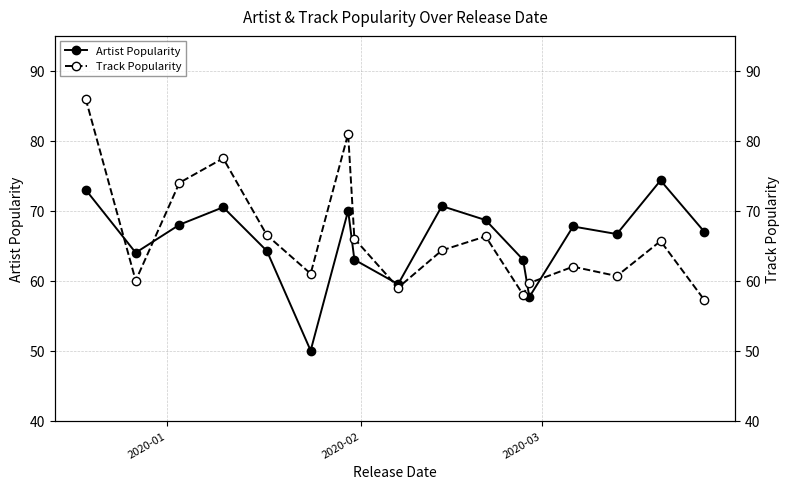

Reading left to right, what are all the values shown in this chart?

Artist Popularity: 73.0	64.0	68.0	70.5	64.2	50.0	70.0	63.0	59.5	70.7	68.7	63.0	57.7	67.8	66.7	74.3	67.0
Track Popularity: 86.0	60.0	74.0	77.5	66.5	61.0	81.0	66.0	59.0	64.3	66.3	58.0	59.7	62.0	60.7	65.7	57.2